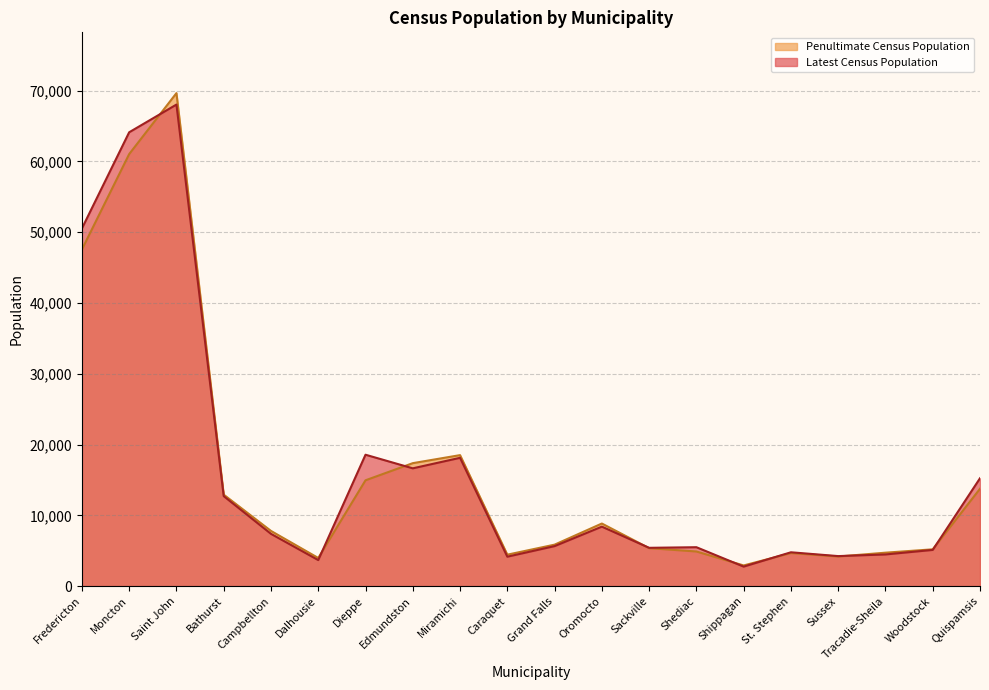

True or false: Penultimate Census Population has a value of 20318 at Quispamsis.

False